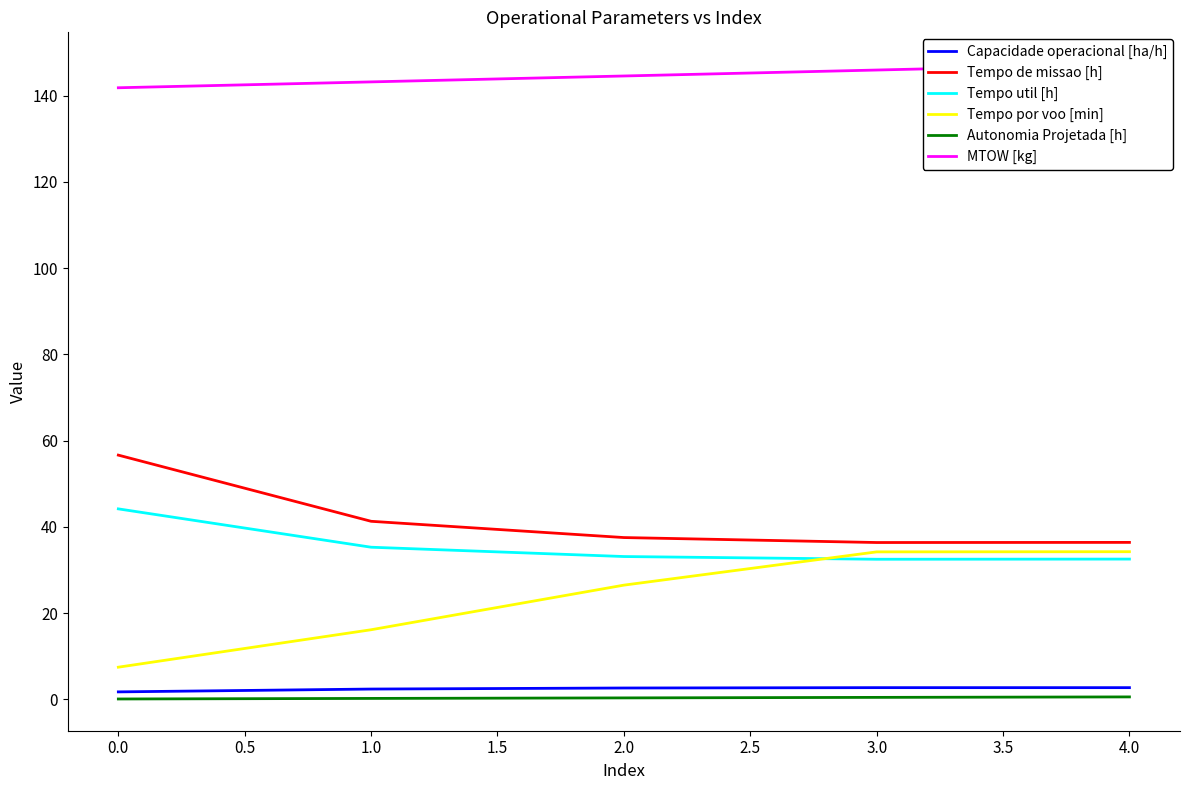

The Autonomia Projetada [h] series shows 0.6 at 4.0. True or false?

True